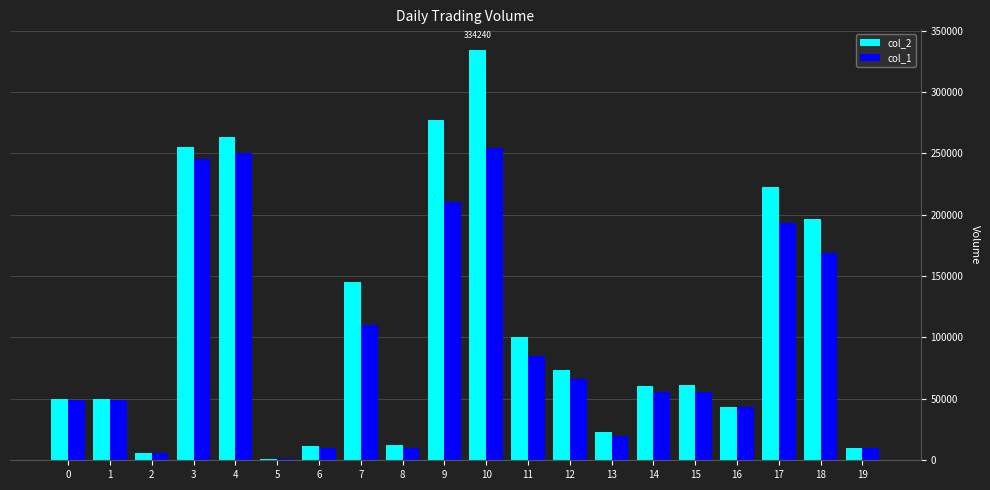

Count the number of data series in this chart.

2